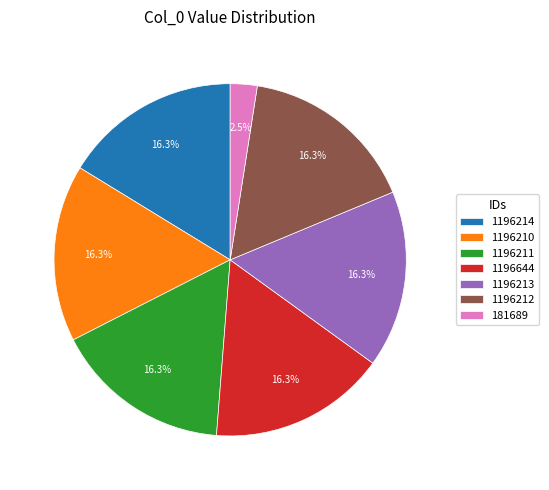

True or false: 1196212 accounts for 3% of the total.

False